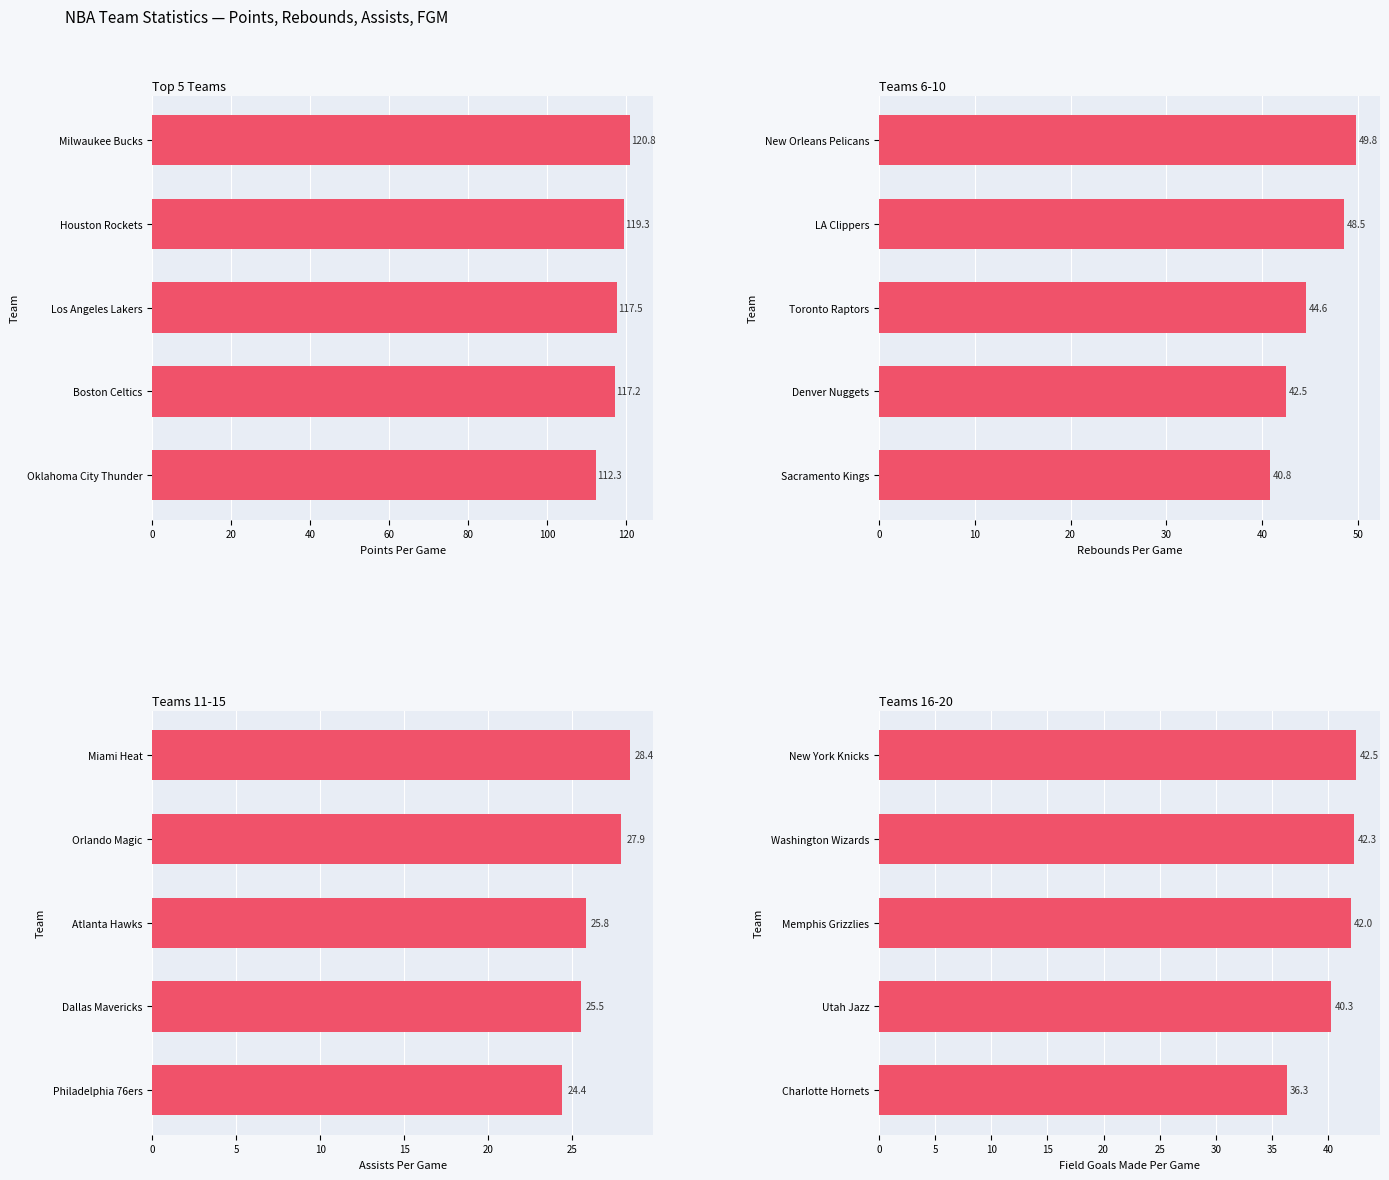

What is the value of the FGM bar at the 2nd from the left?

42.3